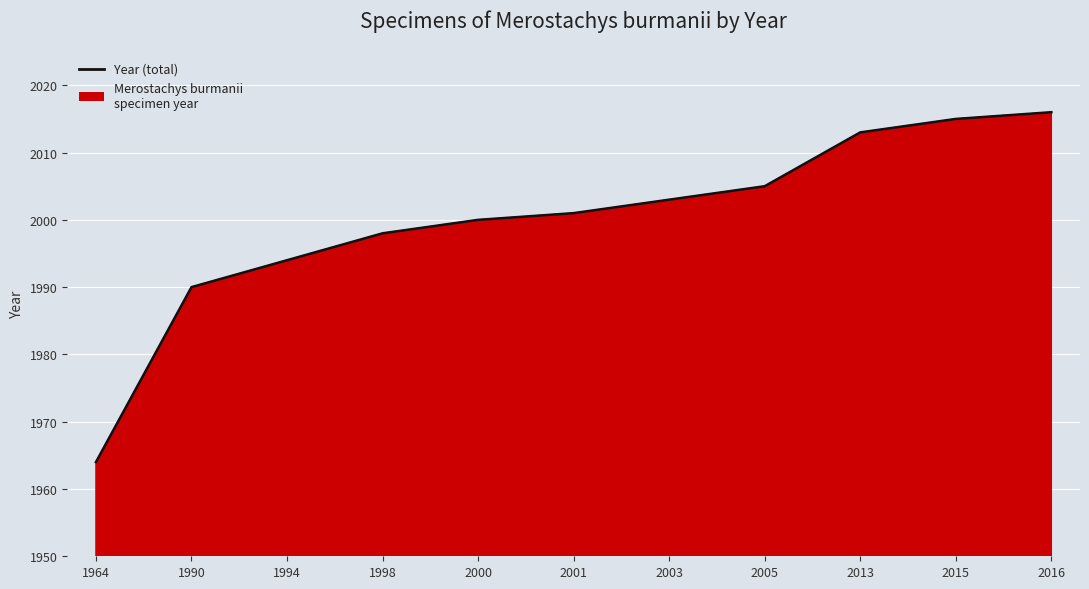

What is the sum of the values at 2015 and 2016?

4031